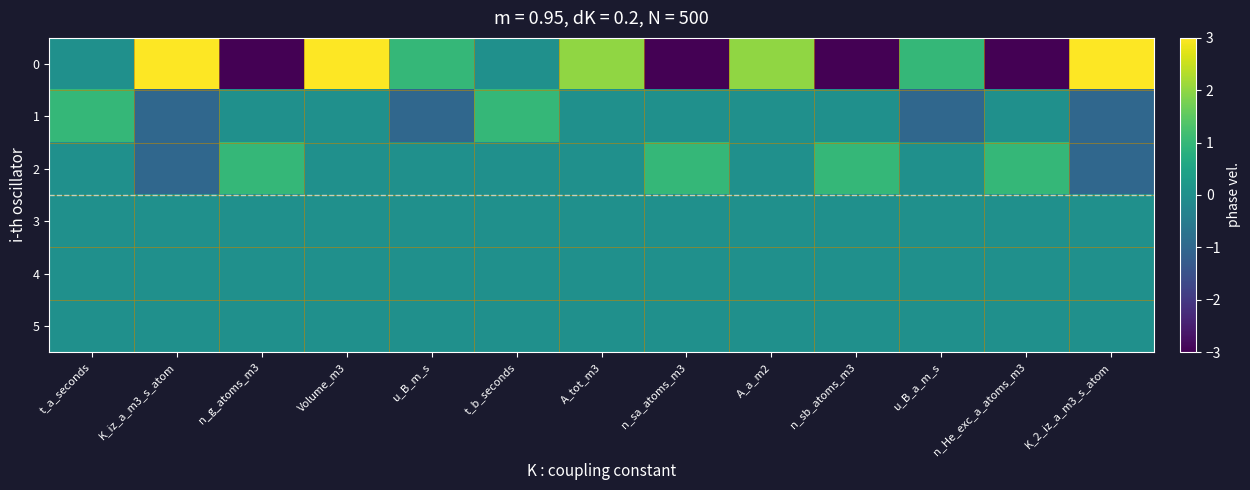

At which category is the sum across all series the highest?

Volume_m3